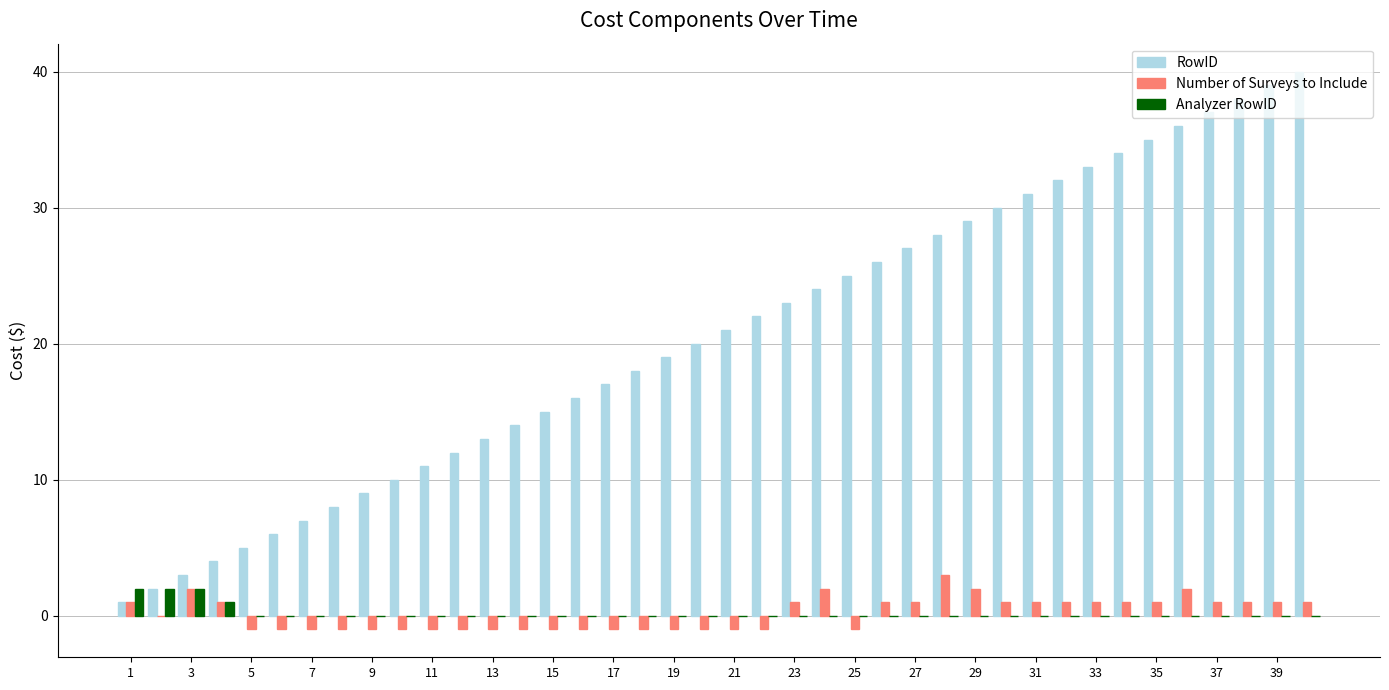

What is the sum of all RowID values?

820